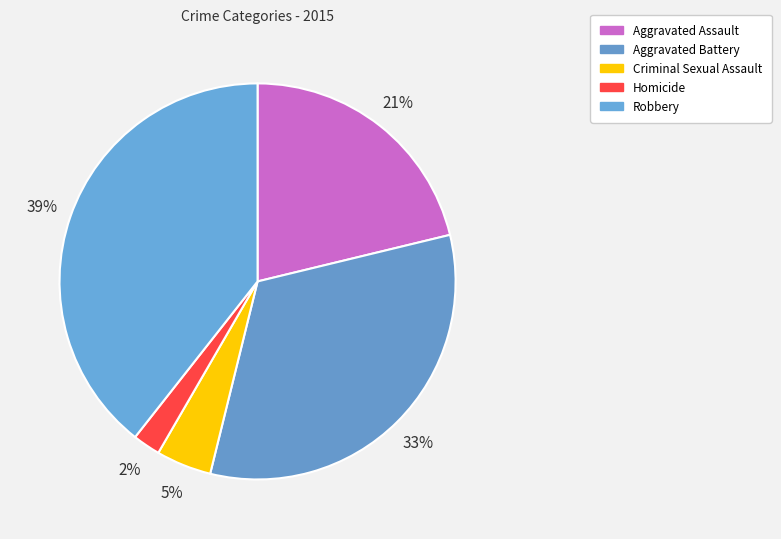

How many segments does this pie chart have?

5